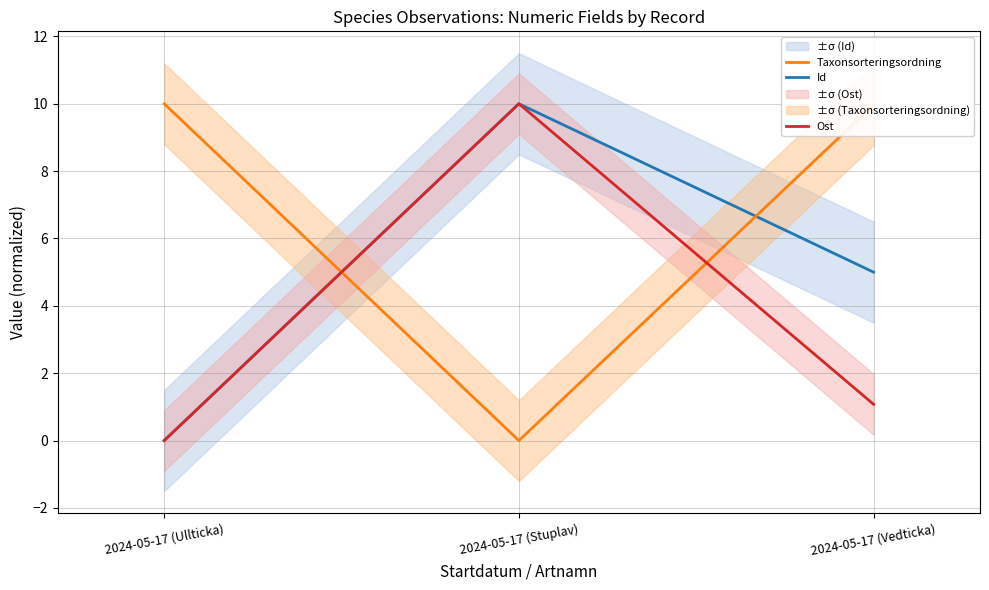

What is the sum of all Taxonsorteringsordning values?

20.0